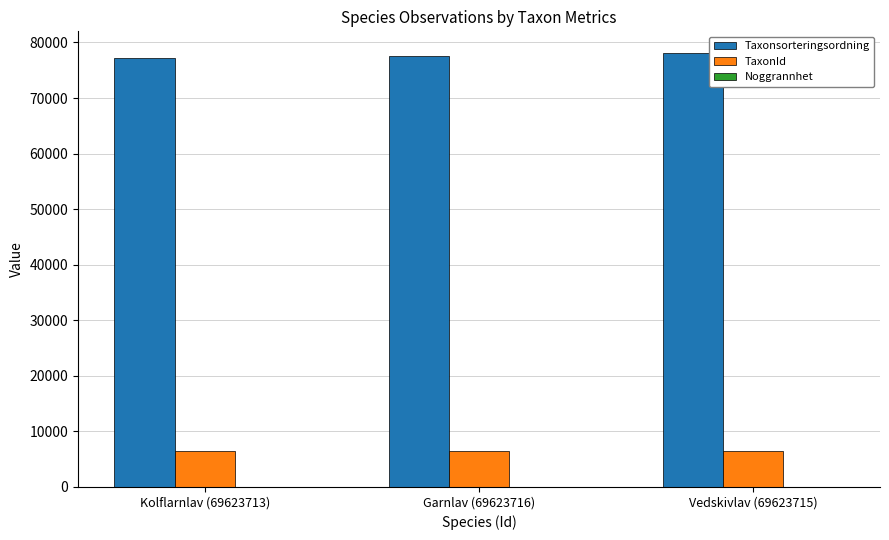

What is the maximum value shown in the chart?

78098